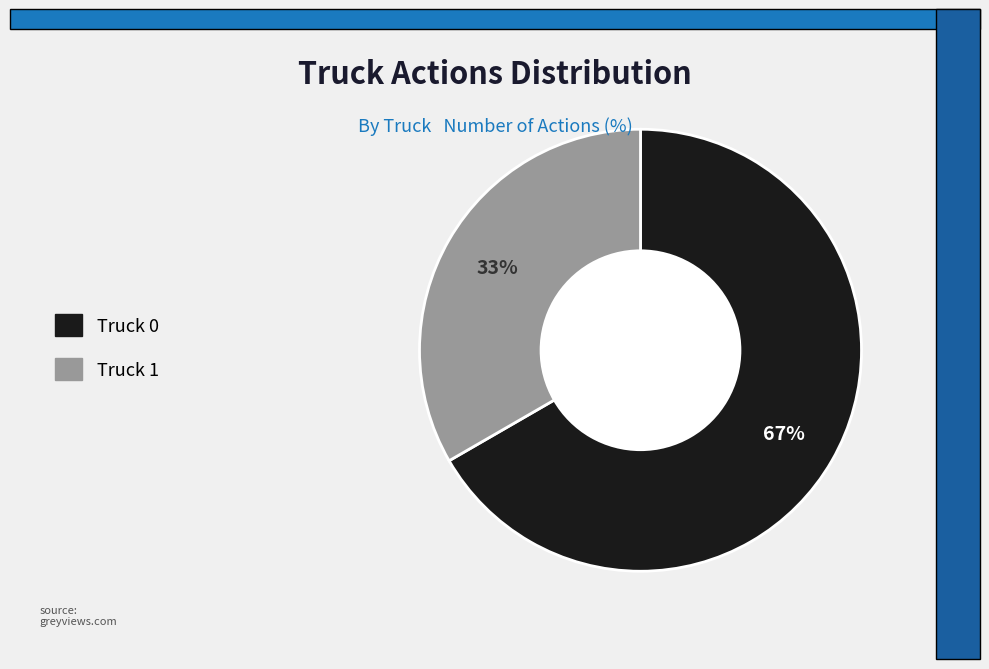

What percentage is the Truck 0 slice, to the nearest percent?

67%